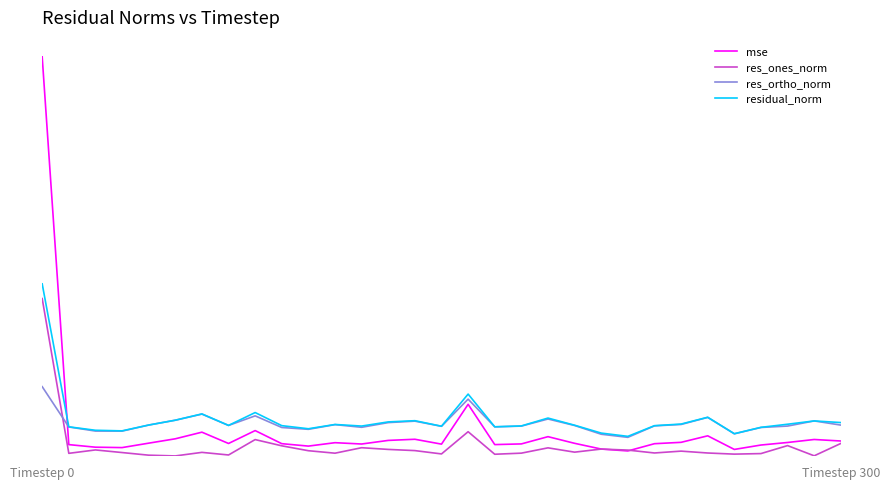

After their last crossing, which series has the higher values: res_ones_norm or mse?

mse